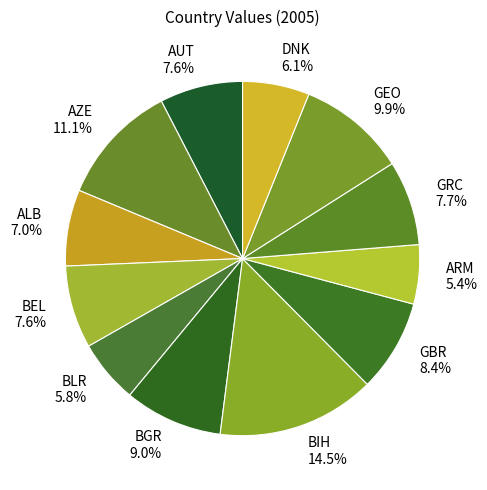

Is there any slice that represents more than half of the pie?

No